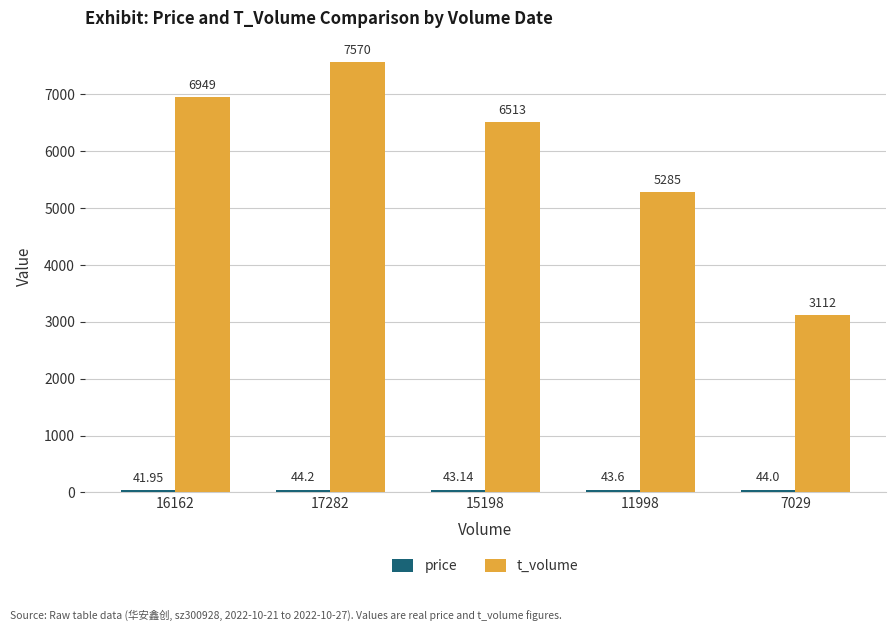

At which category is the sum across all series the highest?

17282